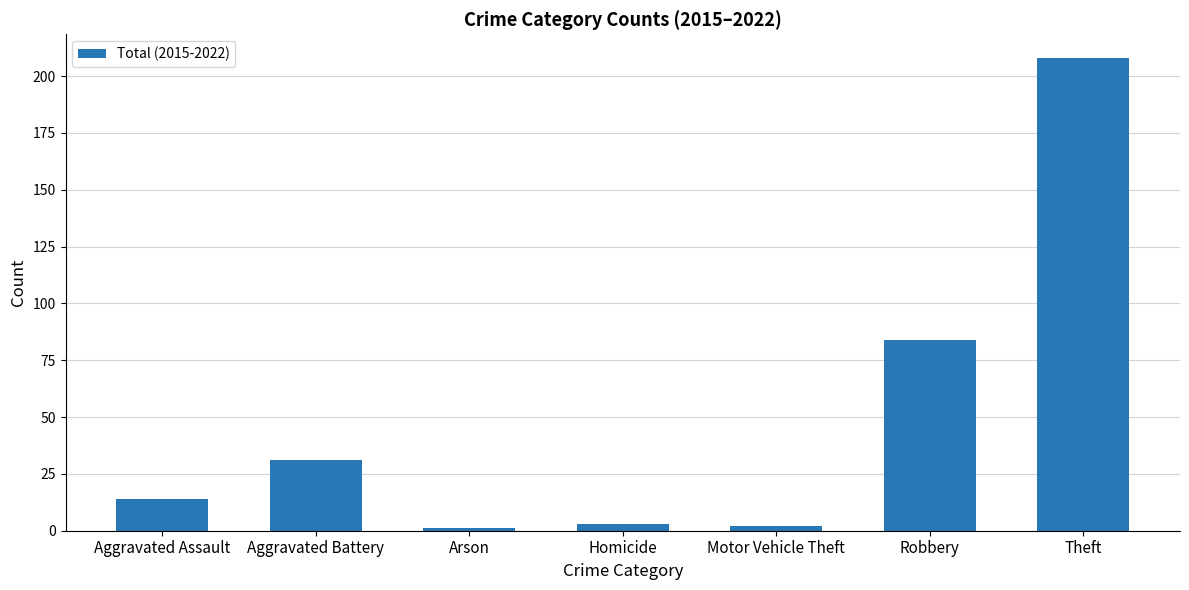

The value at Aggravated Battery is 16. True or false?

False